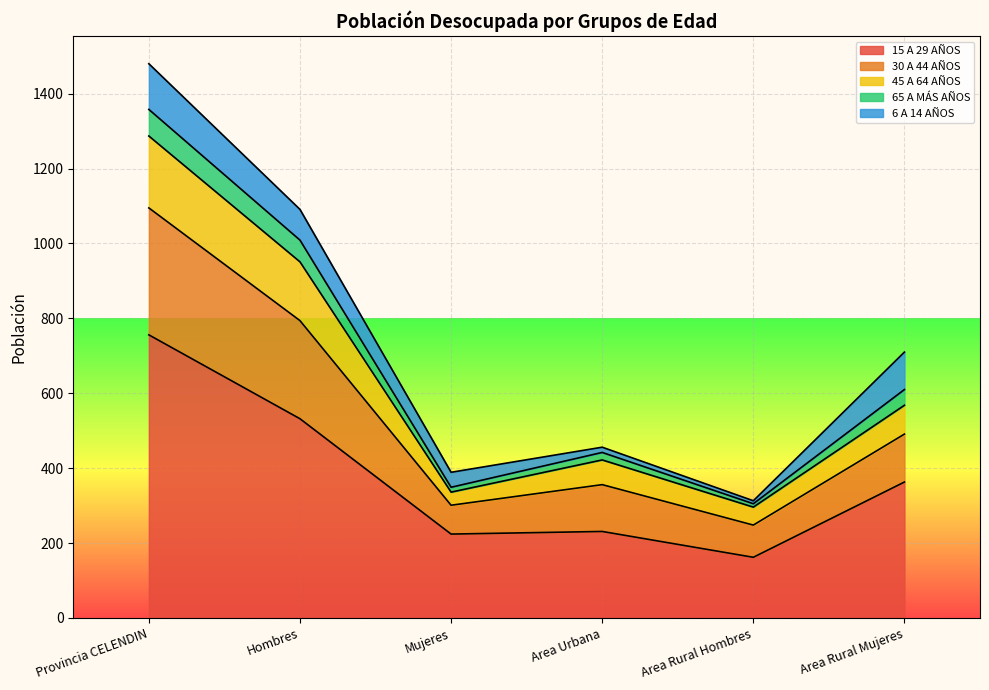

Is it true that 15 A 29 AÑOS equals 756 at Provincia CELENDIN?

True